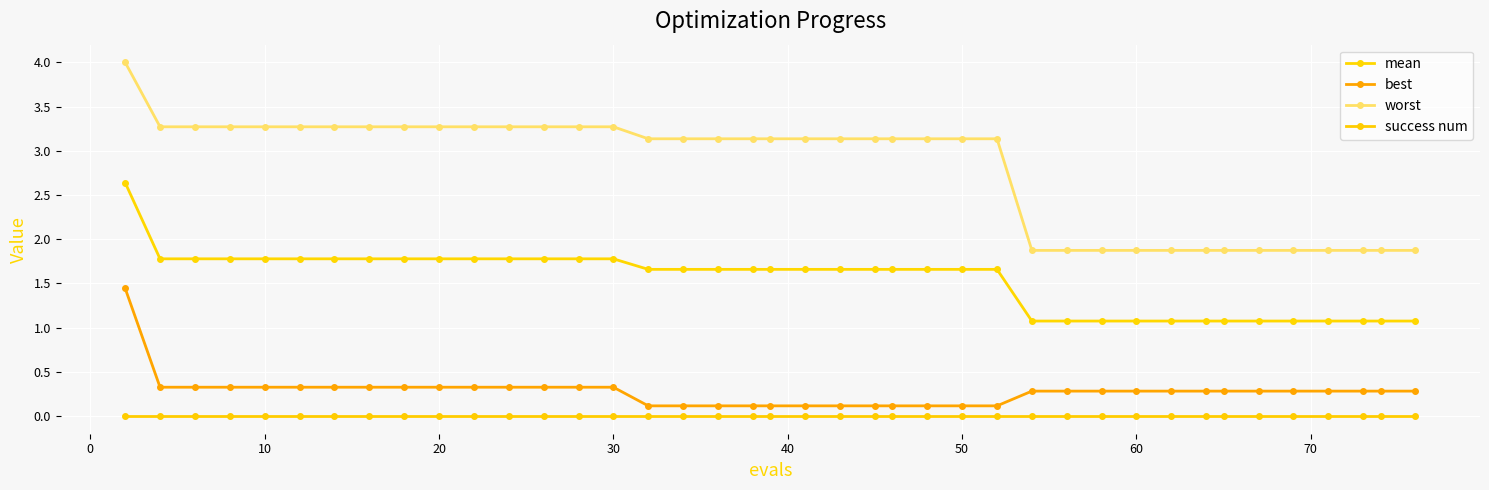

Reading right to left, extract all data points from this chart.

mean: 1.1	1.1	1.1	1.1	1.1	1.1	1.1	1.1	1.1	1.1	1.1	1.1	1.1	1.7	1.7	1.7	1.7	1.7	1.7	1.7	1.7	1.7	1.7	1.7	1.7	1.8	1.8	1.8	1.8	1.8	1.8	1.8	1.8	1.8	1.8	1.8	1.8	1.8	1.8	2.6
best: 0.3	0.3	0.3	0.3	0.3	0.3	0.3	0.3	0.3	0.3	0.3	0.3	0.3	0.1	0.1	0.1	0.1	0.1	0.1	0.1	0.1	0.1	0.1	0.1	0.1	0.3	0.3	0.3	0.3	0.3	0.3	0.3	0.3	0.3	0.3	0.3	0.3	0.3	0.3	1.4
worst: 1.9	1.9	1.9	1.9	1.9	1.9	1.9	1.9	1.9	1.9	1.9	1.9	1.9	3.1	3.1	3.1	3.1	3.1	3.1	3.1	3.1	3.1	3.1	3.1	3.1	3.3	3.3	3.3	3.3	3.3	3.3	3.3	3.3	3.3	3.3	3.3	3.3	3.3	3.3	4.0
success num: 0.0	0.0	0.0	0.0	0.0	0.0	0.0	0.0	0.0	0.0	0.0	0.0	0.0	0.0	0.0	0.0	0.0	0.0	0.0	0.0	0.0	0.0	0.0	0.0	0.0	0.0	0.0	0.0	0.0	0.0	0.0	0.0	0.0	0.0	0.0	0.0	0.0	0.0	0.0	0.0